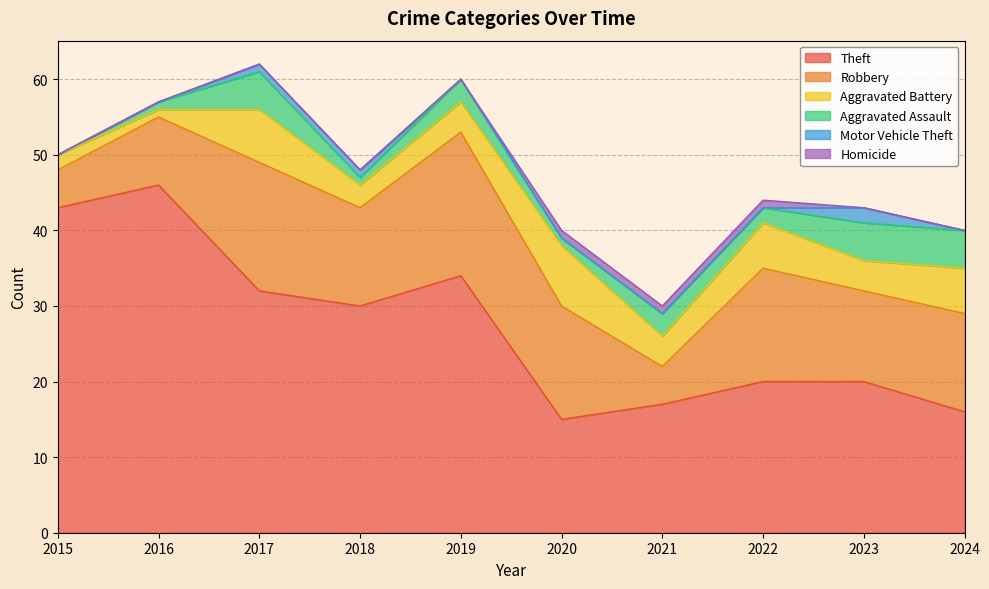

How many positive values does the Homicide series have?

3